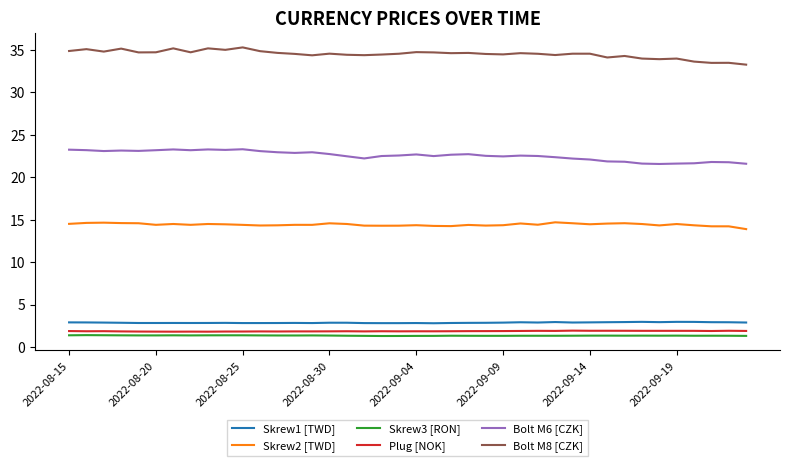

True or false: Plug [NOK] and Skrew3 [RON] cross at least once.

False